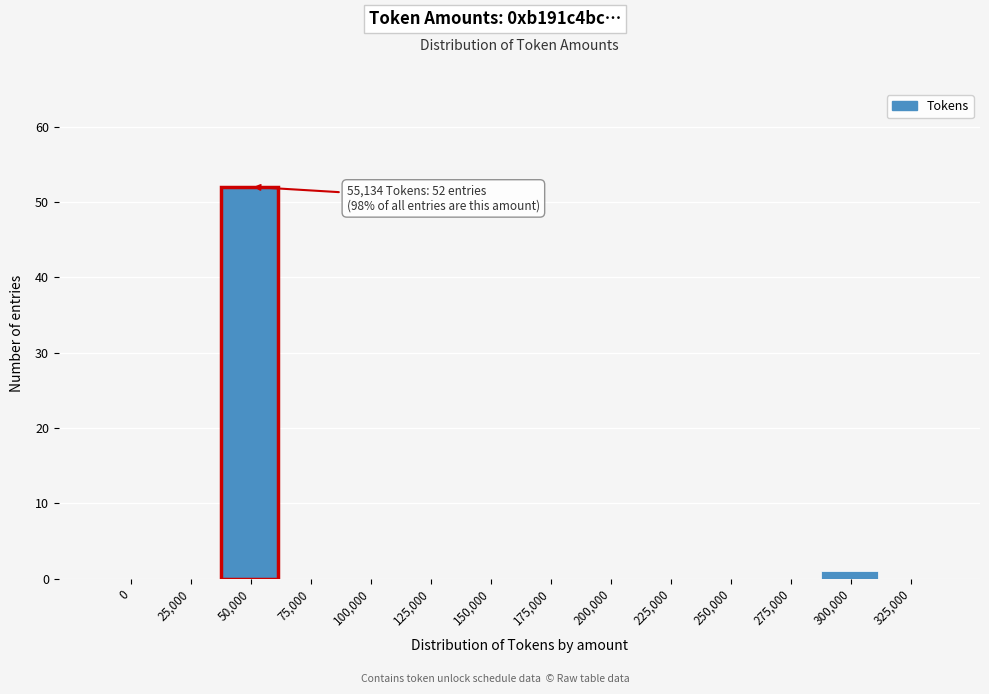

Reading right to left, extract all data points from this chart.

325,000=0	300,000=1	275,000=0	250,000=0	225,000=0	200,000=0	175,000=0	150,000=0	125,000=0	100,000=0	75,000=0	50,000=52	25,000=0	0=0